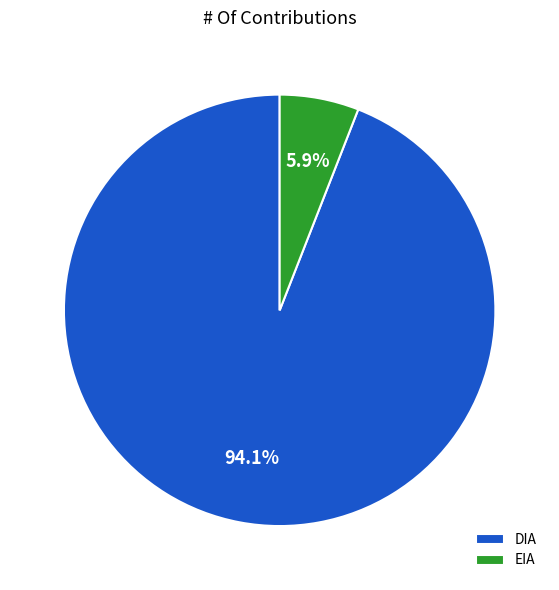

To the nearest percent, what portion does EIA represent?

6%